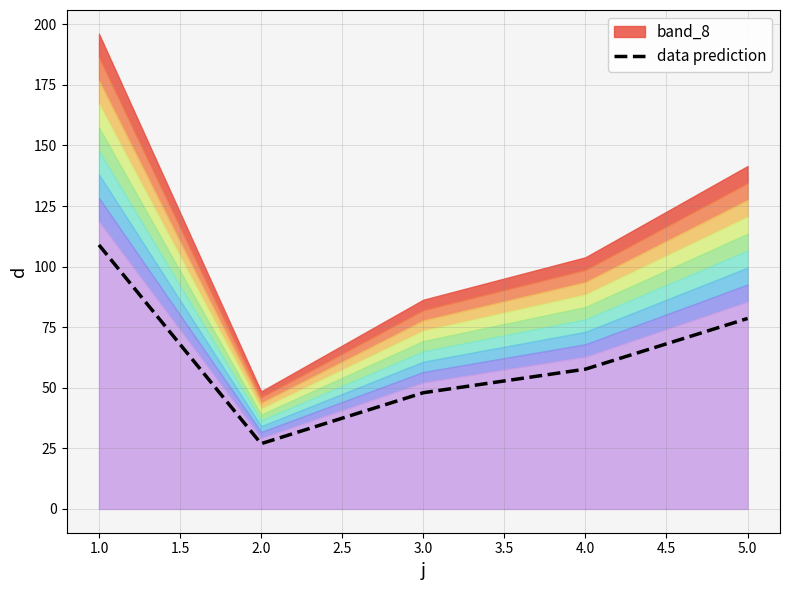

True or false: data prediction has a value of 132.0 at 5.0.

False